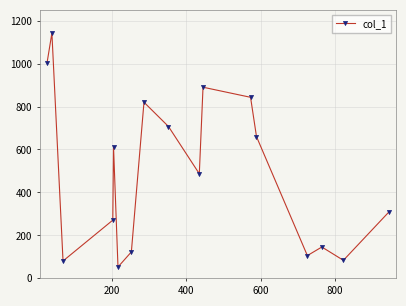

How many values are below 487?

8